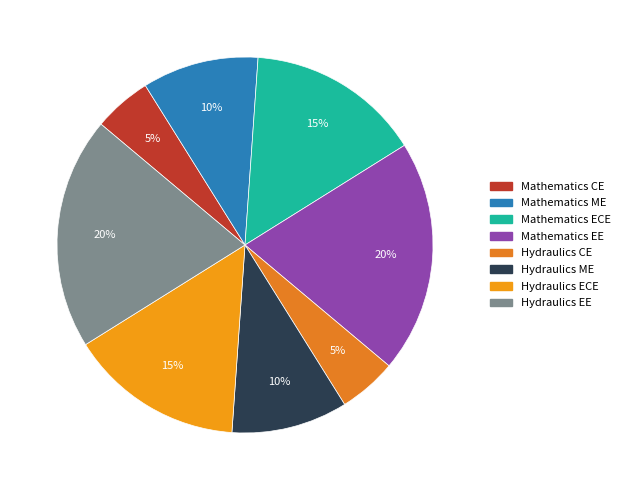

Is there a majority slice in this chart?

No